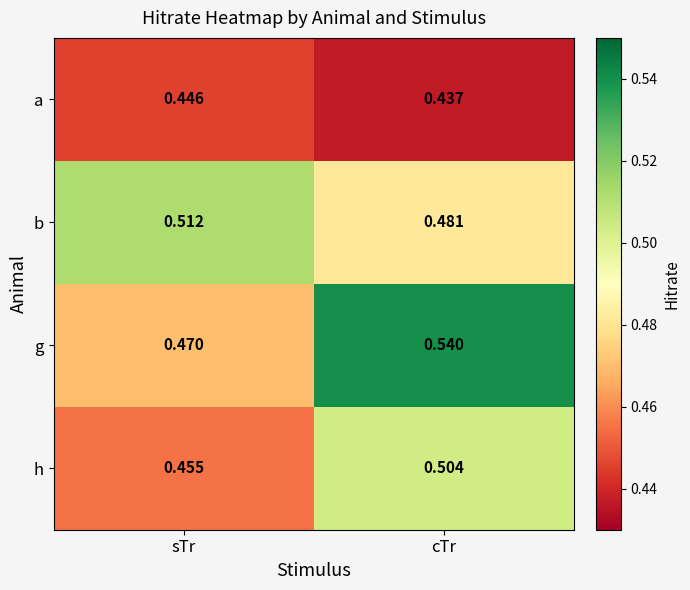

At which category is the sum across all series the highest?

cTr